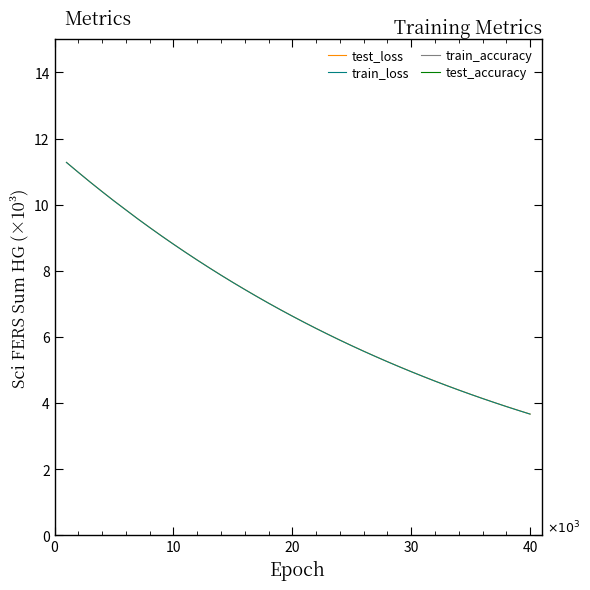

True or false: train_loss and test_loss intersect in this chart.

False